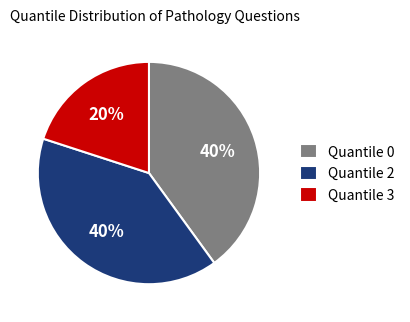

Which category has the smallest portion of the pie?

Quantile 3